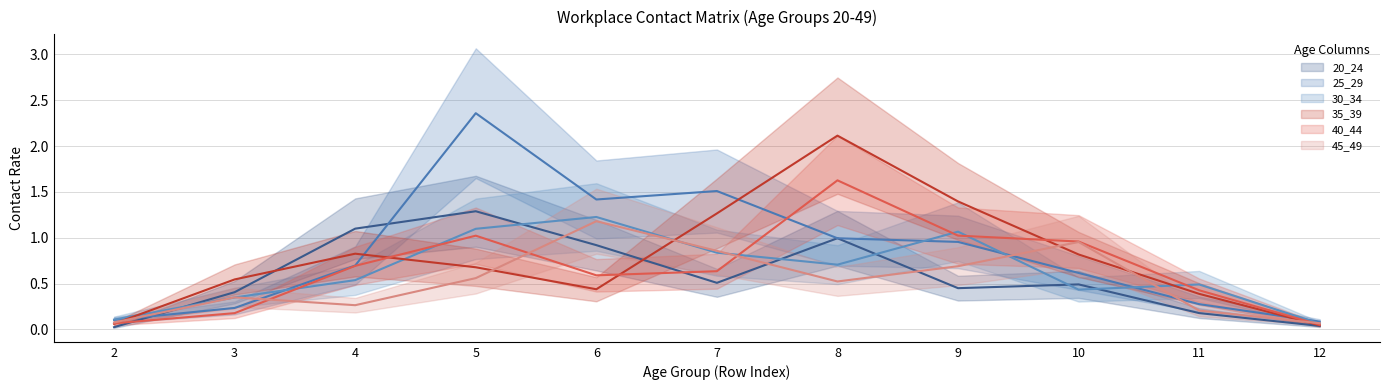

How many interior local valleys does the 25_29 series have?

1